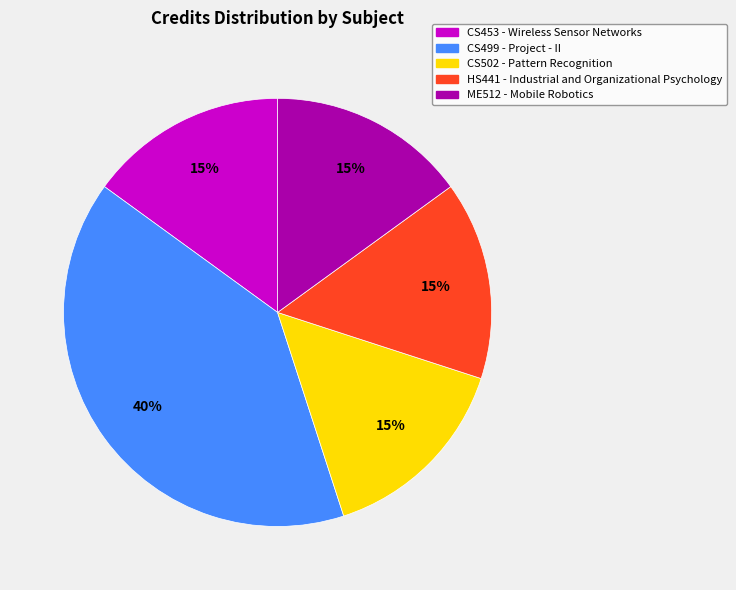

What is the largest slice in the pie chart?

CS499 - Project - II